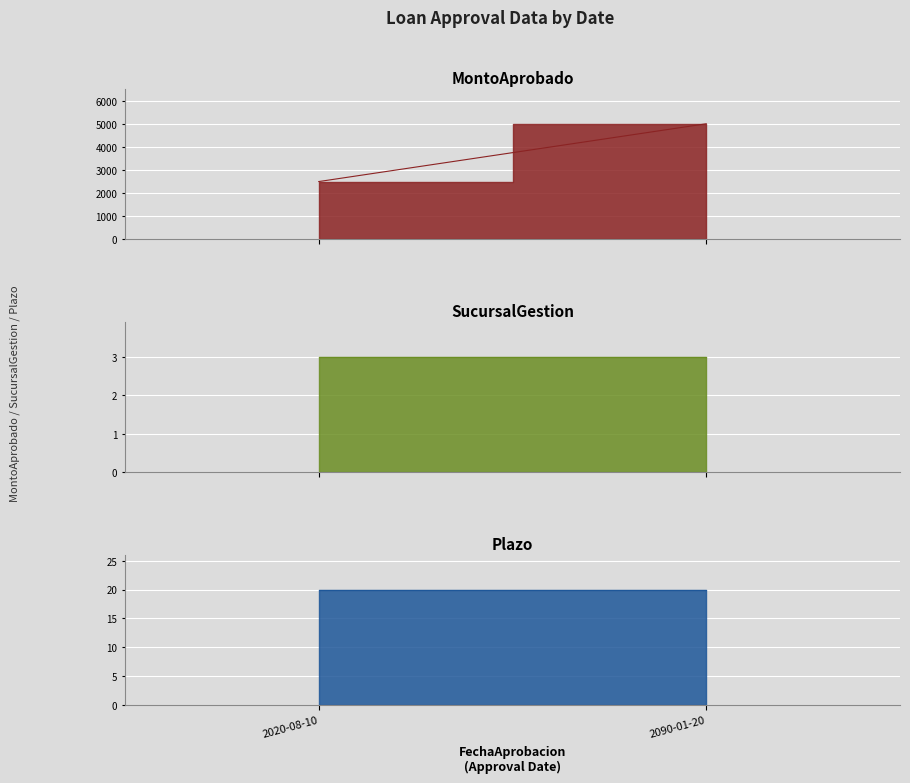

The Plazo series shows 4.2 at 2090-01-20. True or false?

False